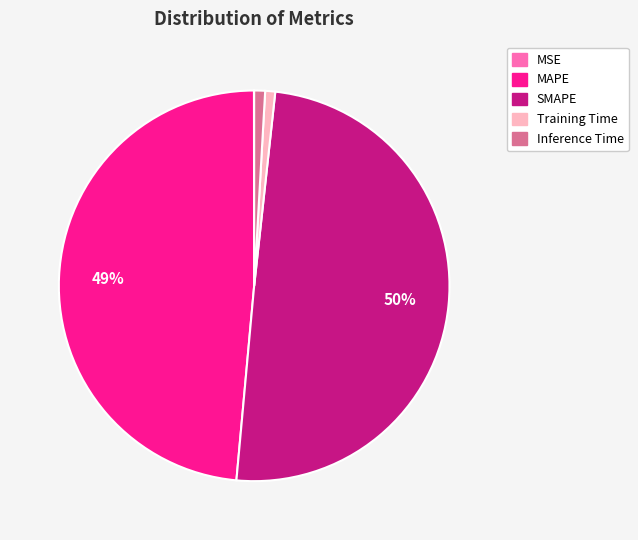

Is the sum of Training Time and Inference Time greater than half?

No